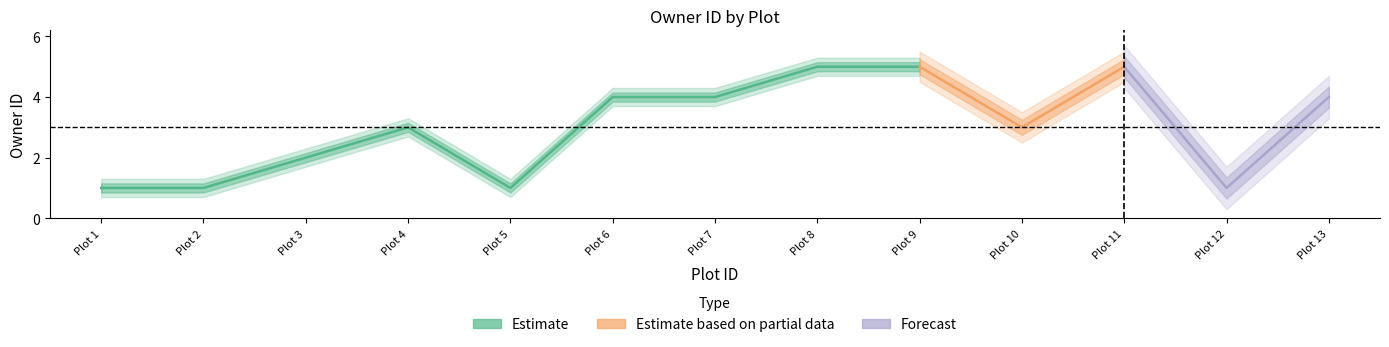

Rank the categories by value from highest to lowest.

8, 9, 11, 6, 7, 13, 4, 10, 3, 1, 2, 5, 12